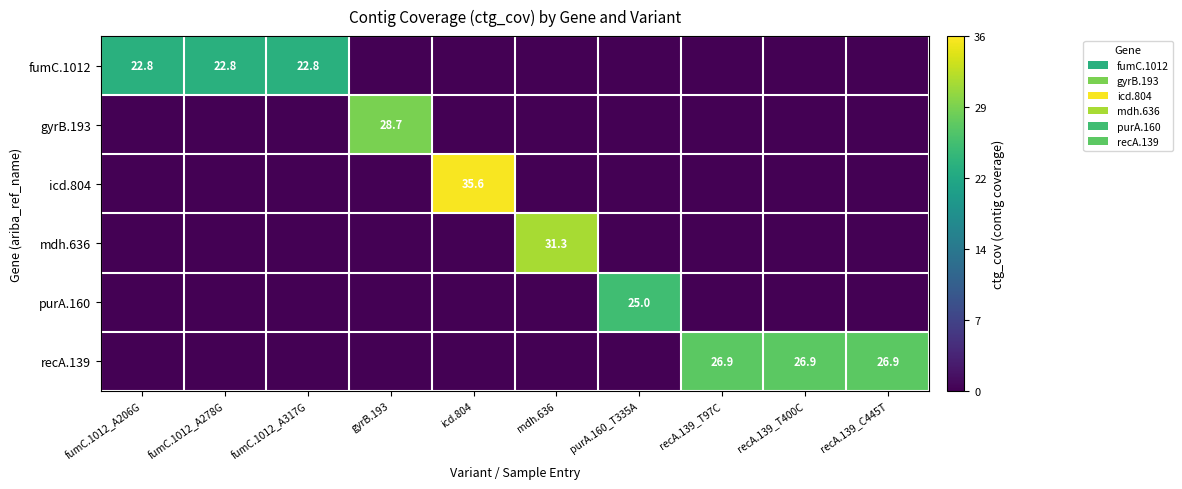

The mdh.636 series shows 21.0 at mdh.636. True or false?

False